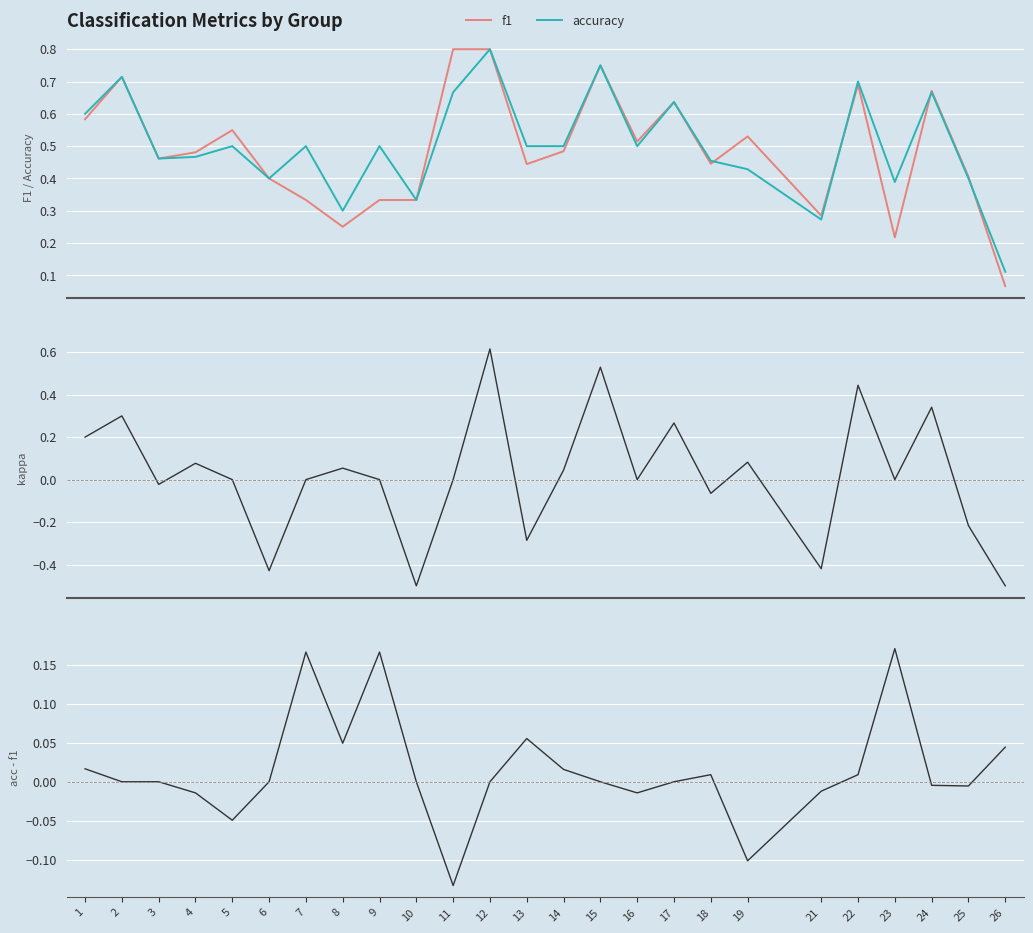

Where is the first local minimum for f1?

3